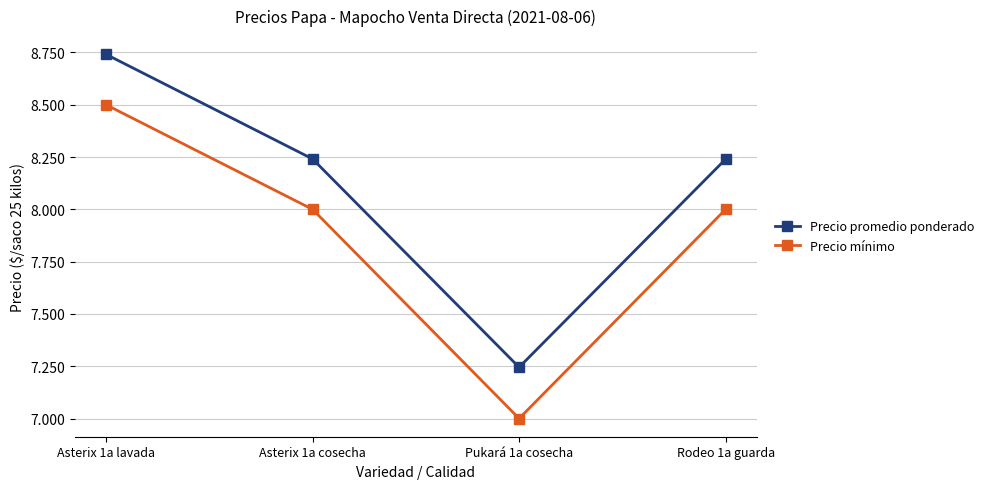

At which category is the sum across all series the highest?

Asterix 1a lavada